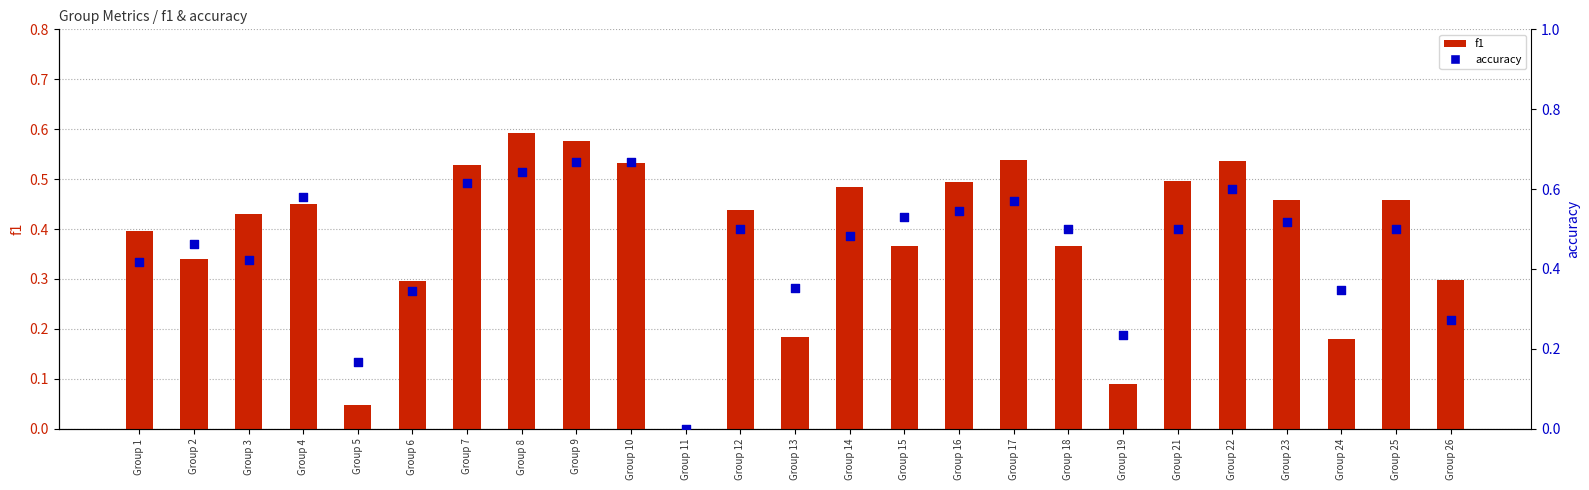

Which series contains the highest Y value?

accuracy